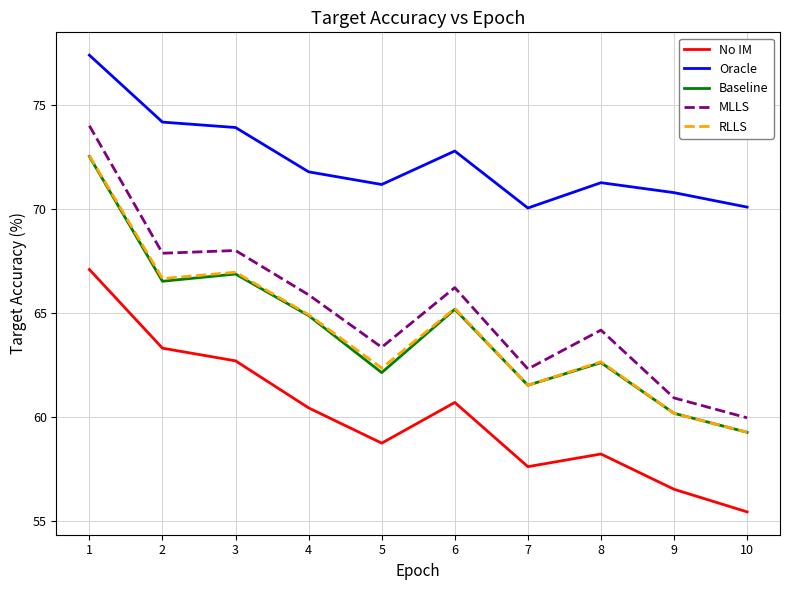

True or false: MLLS and RLLS cross at least once.

False